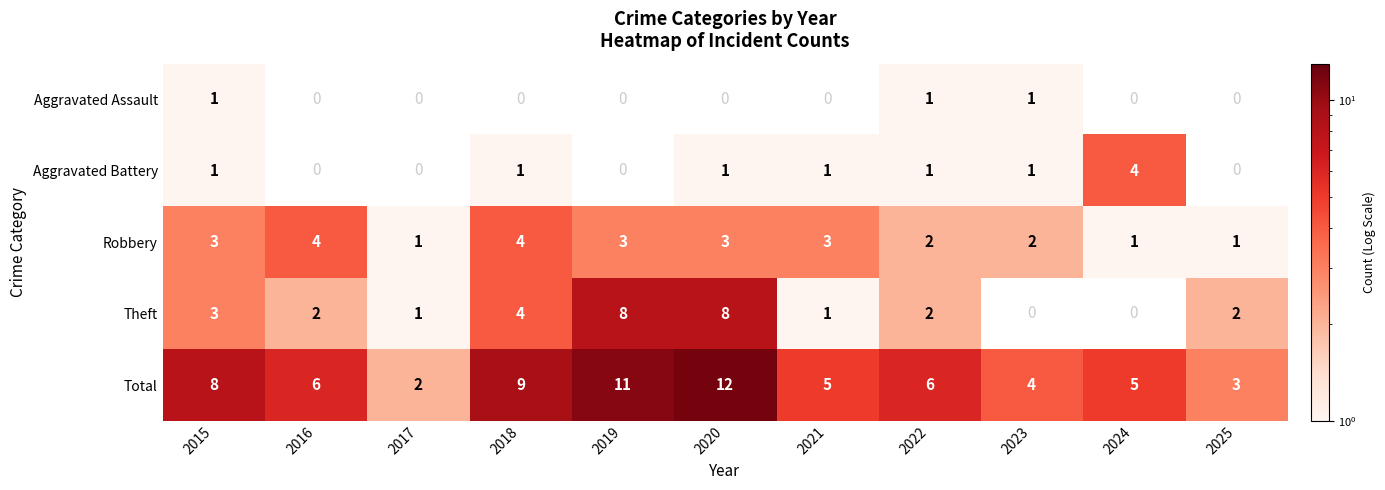

Is the value of Total at 2019 greater than the value of Robbery at 2021?

Yes